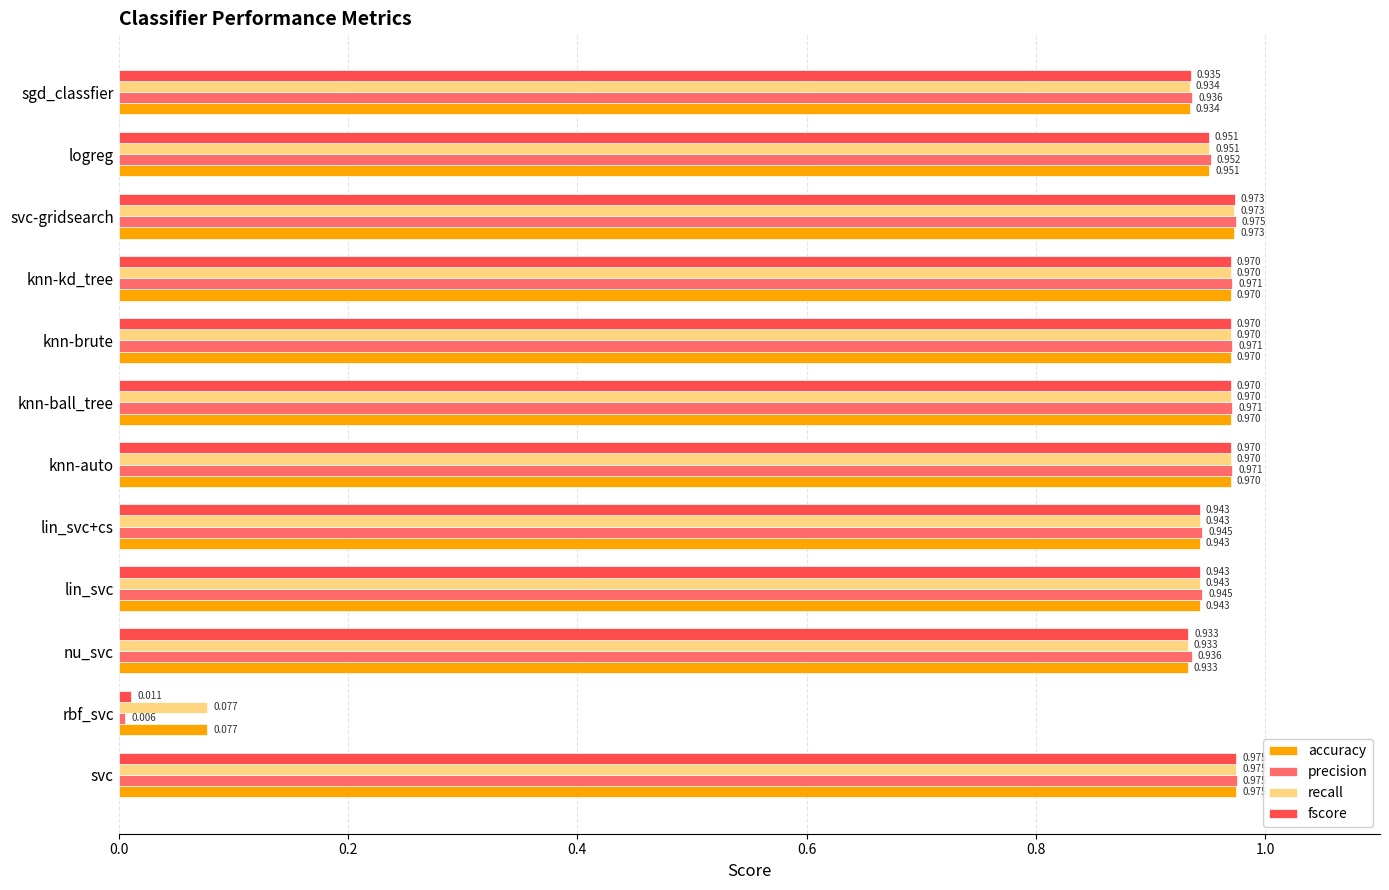

At which category is the sum across all series the highest?

svc